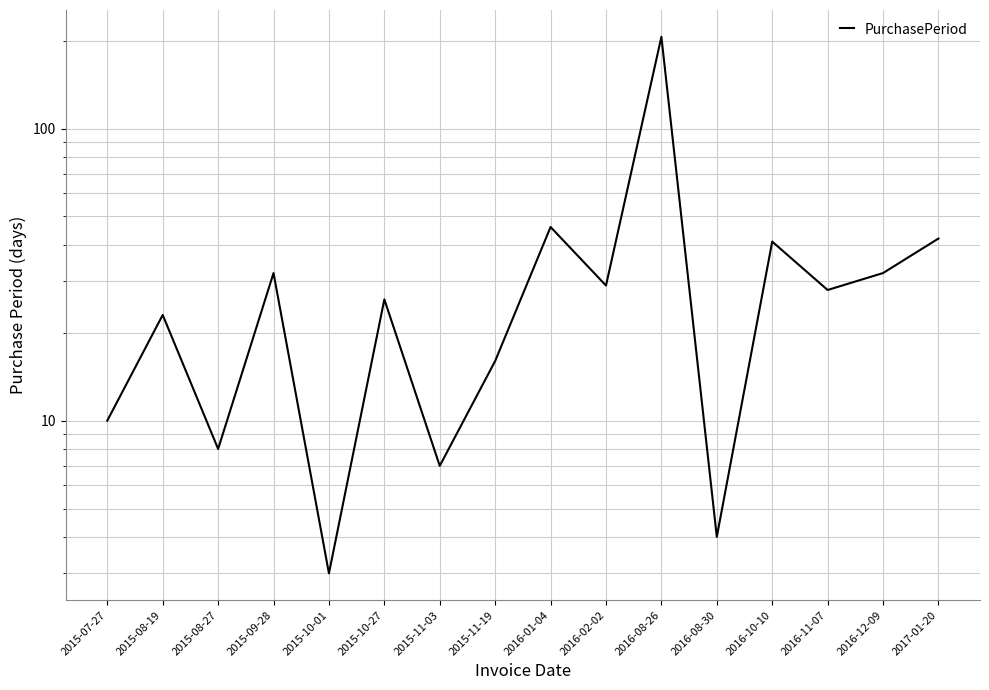

How many series are shown in this chart?

1